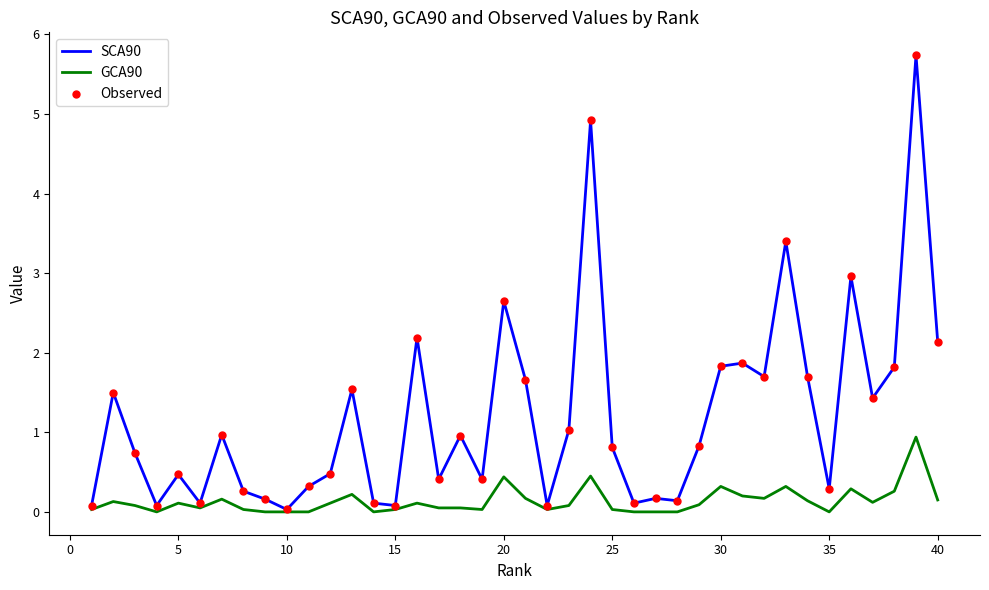

Which series has the largest total across all categories?

SCA90